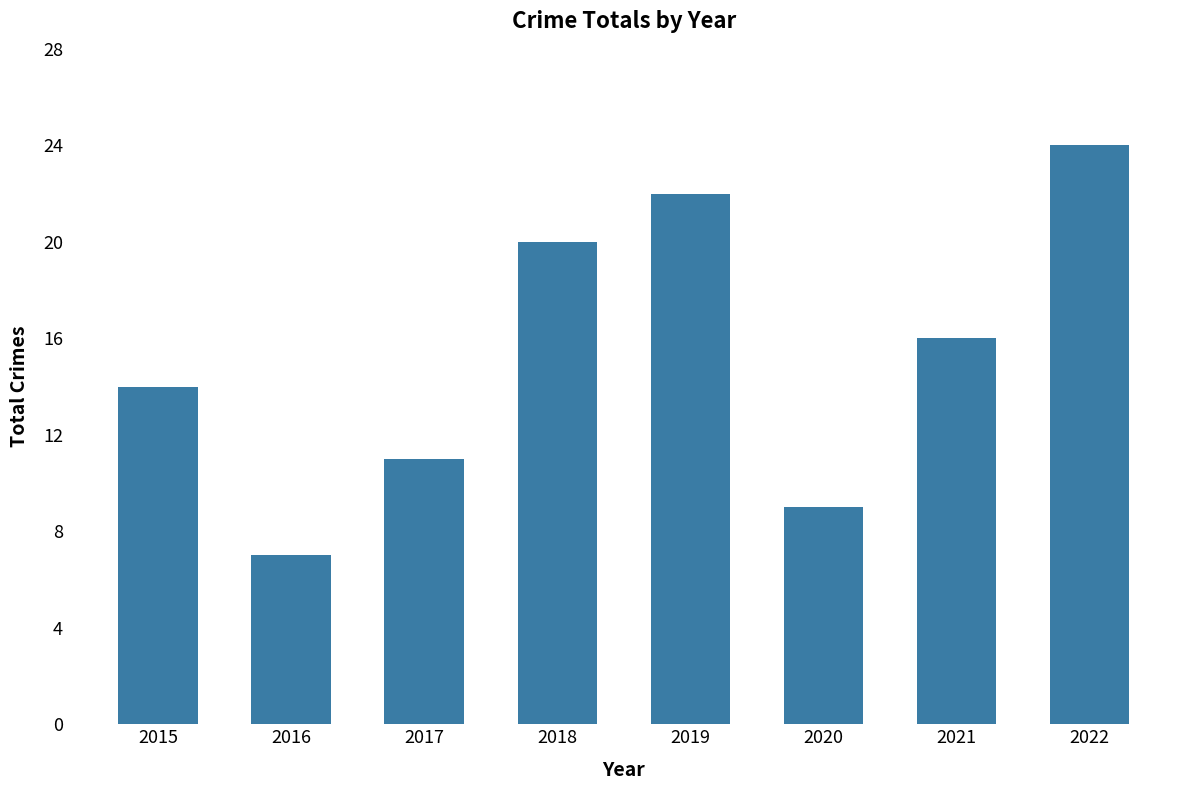

Rank the categories by value from highest to lowest.

2022, 2019, 2018, 2021, 2015, 2017, 2020, 2016